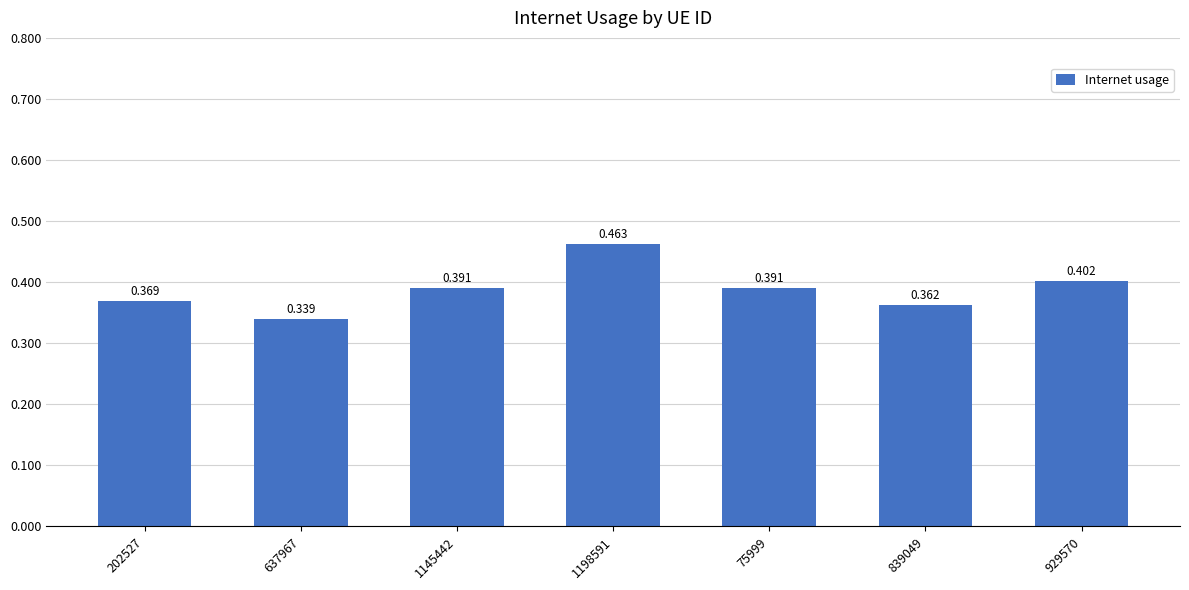

How many bars are there in total?

7